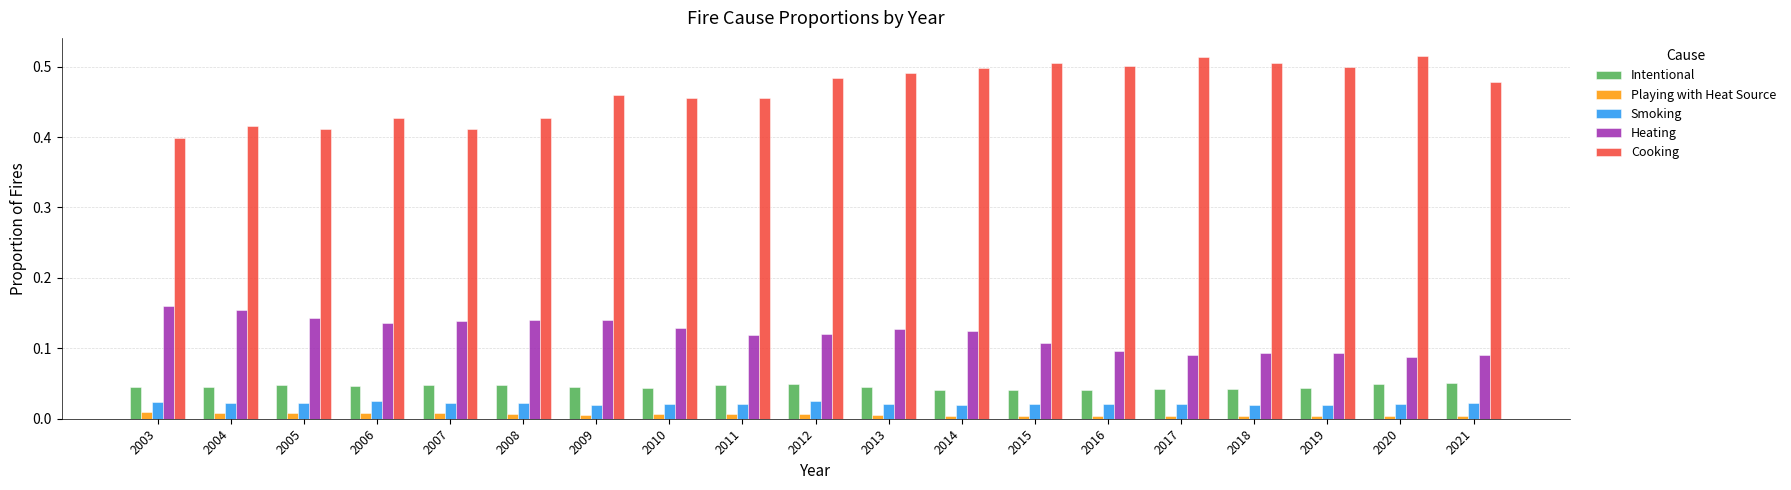

The Playing with Heat Source series shows 0.0 at 2012. True or false?

True